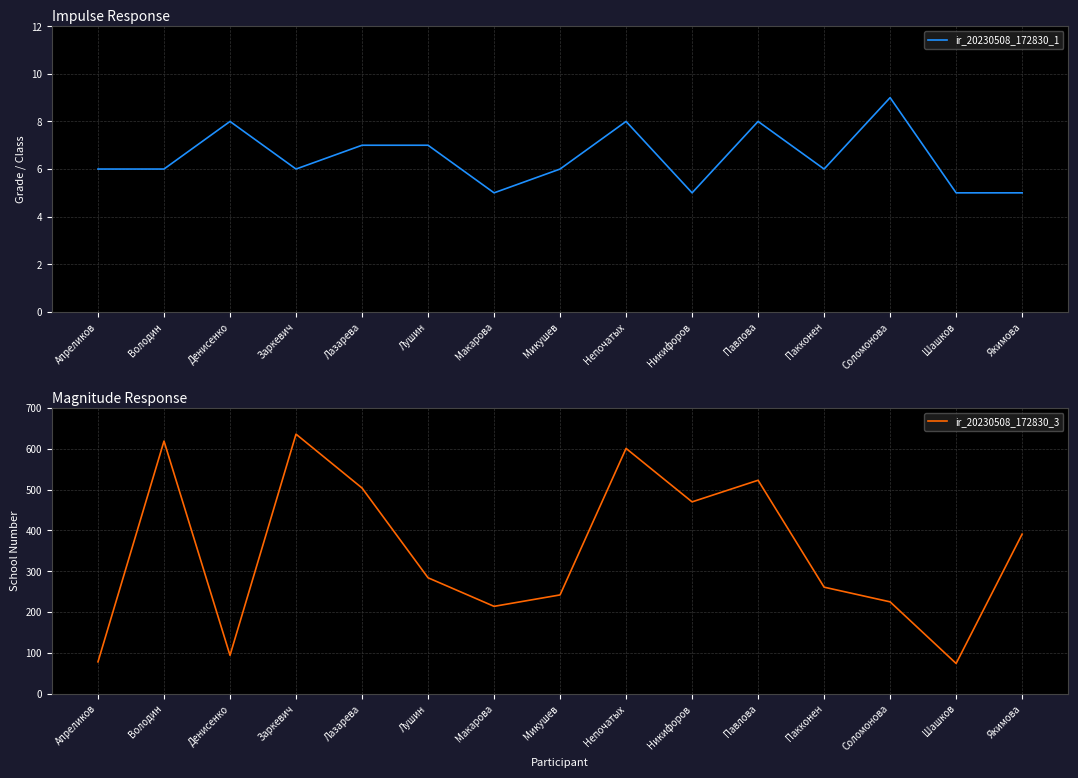

Is this an area chart (filled region under the line)?

No